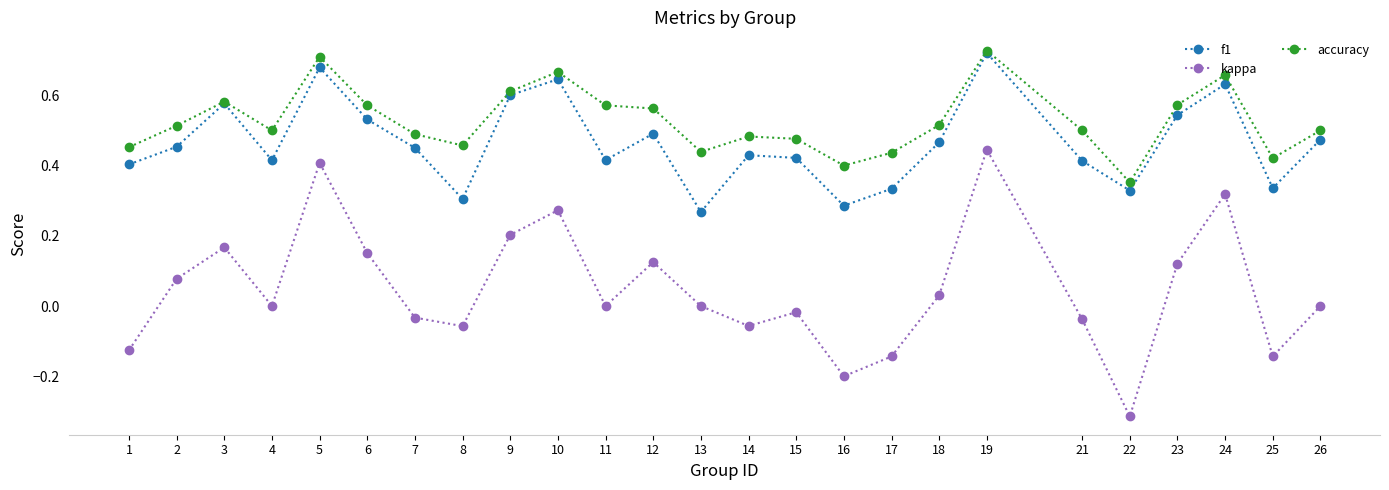

Which series has the widest spread of values?

kappa